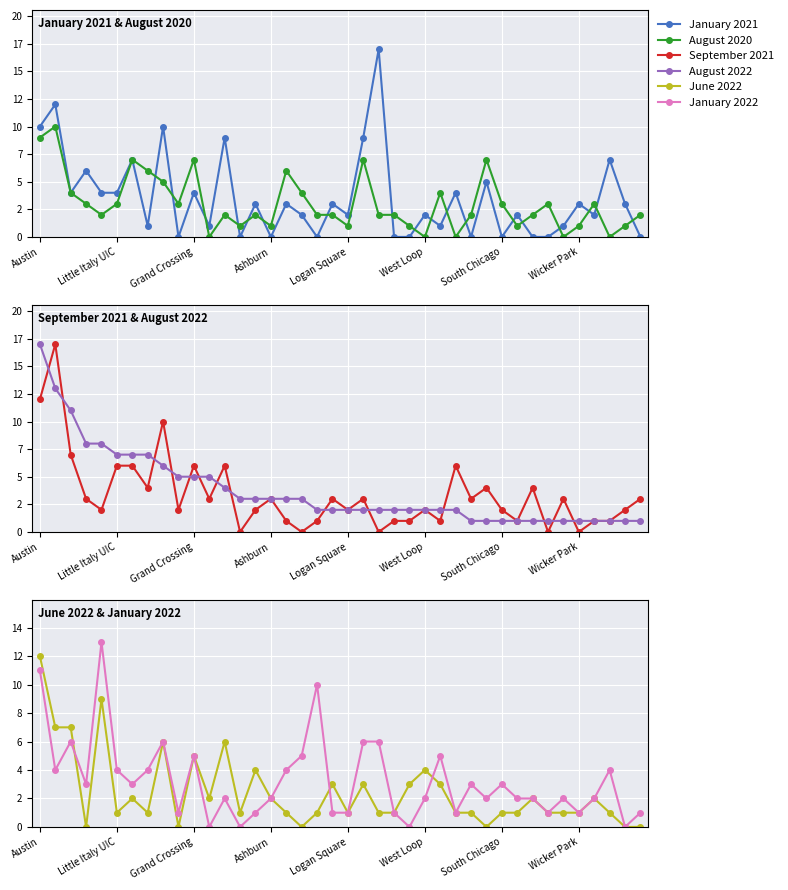

How many positive values does the September 2021 series have?

35